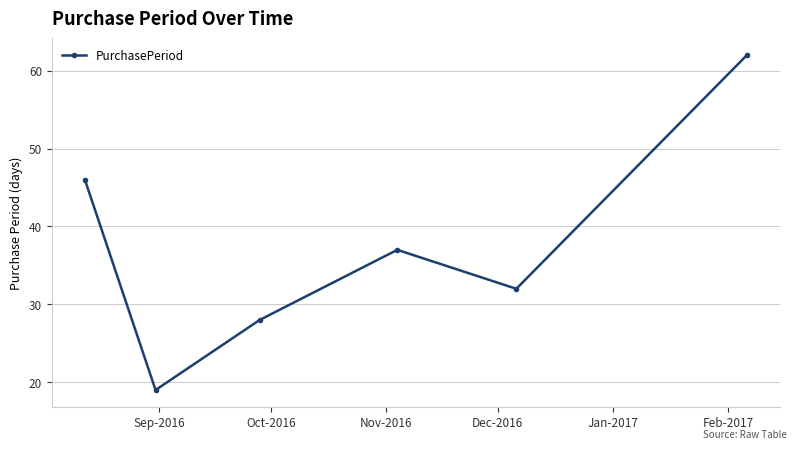

How many data points does each series have?

6